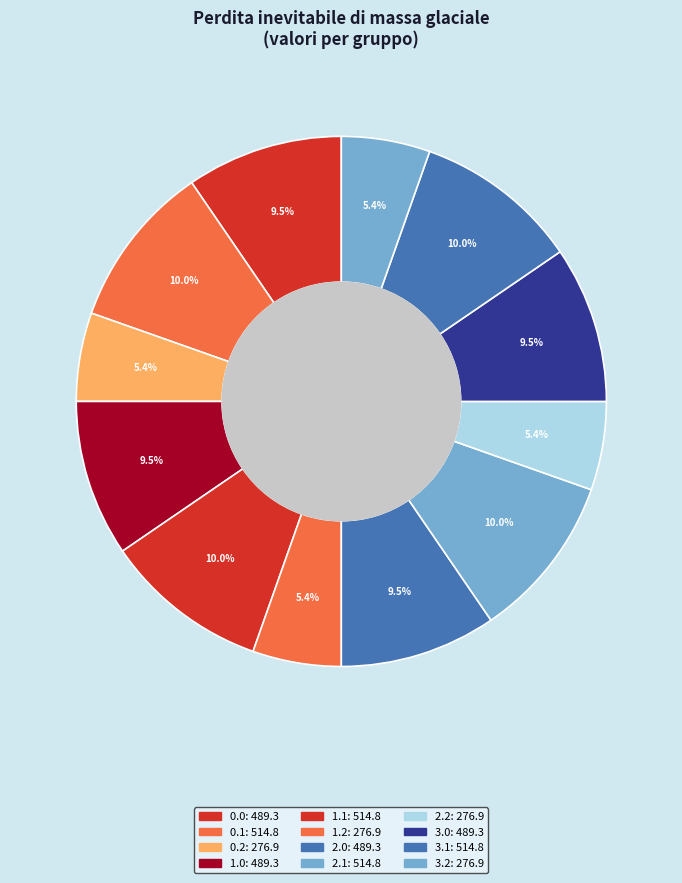

Does 1.2 represent more than half of the total?

No